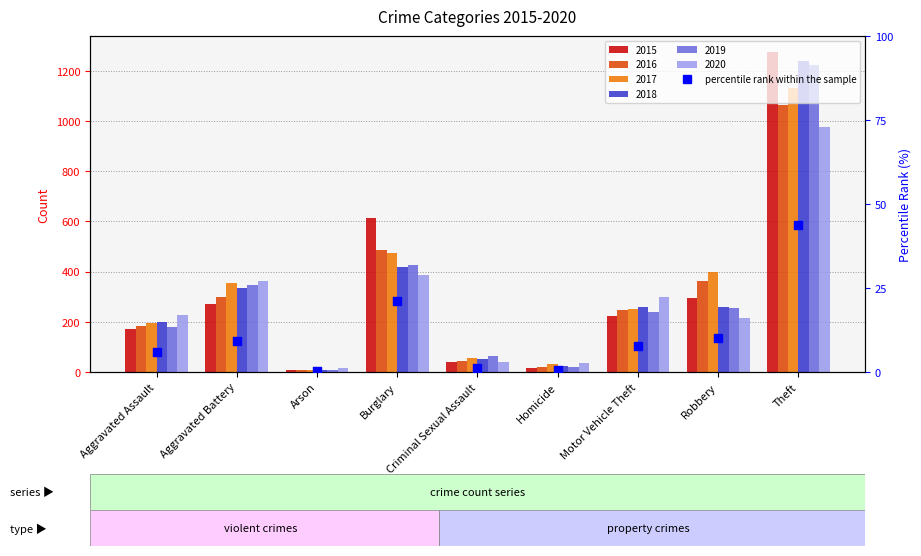

Between Arson and Theft, which is larger?

Theft